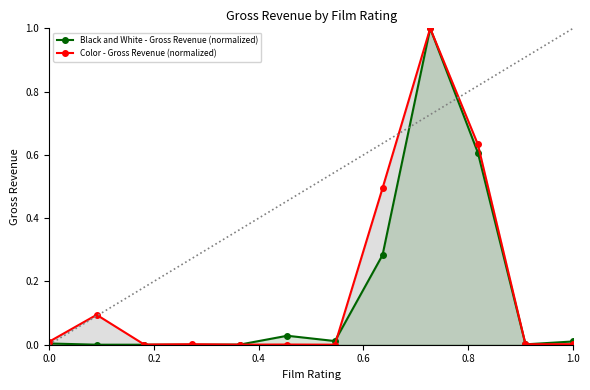

What is the greatest value displayed?

1.0